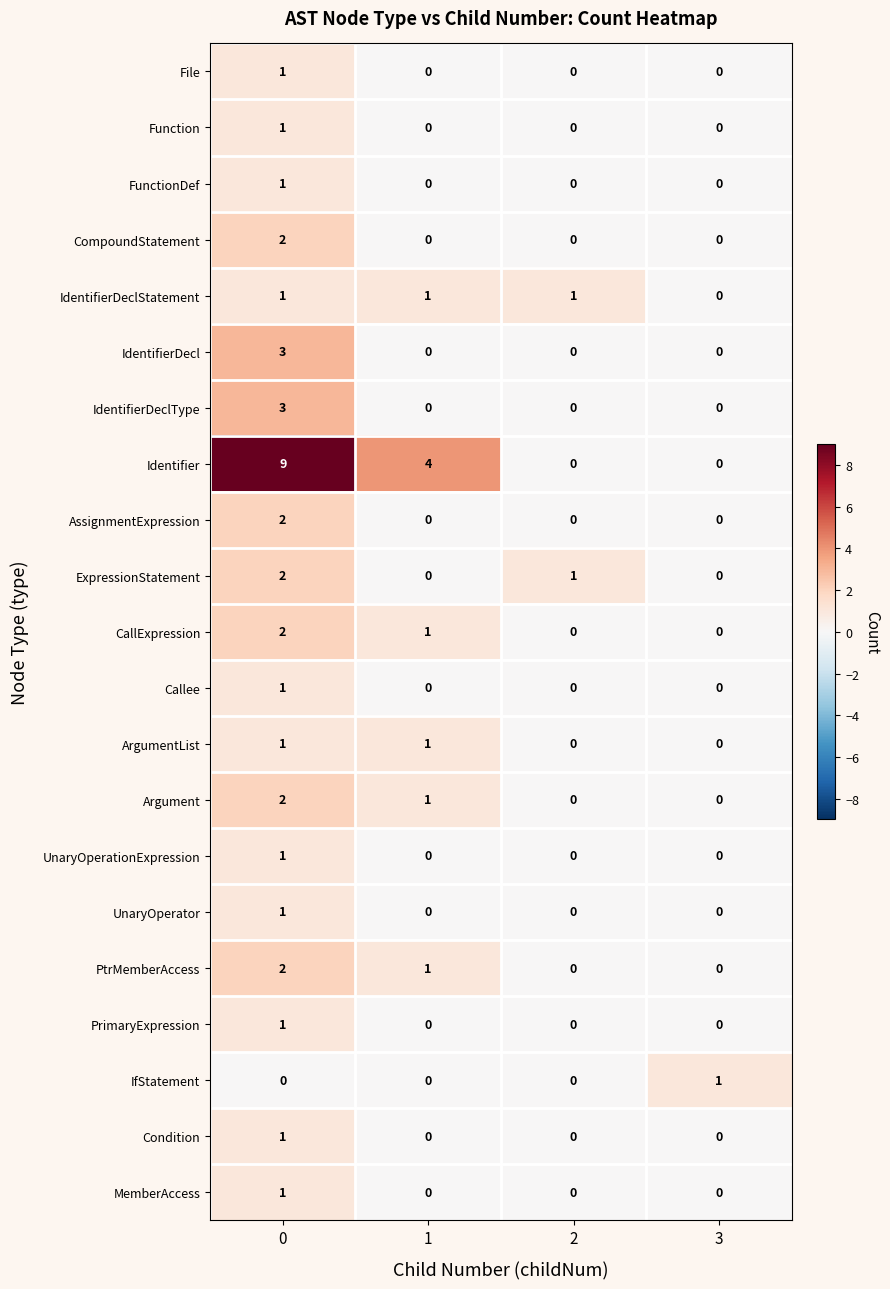

True or false: Condition has a value of -1 at 3.

False